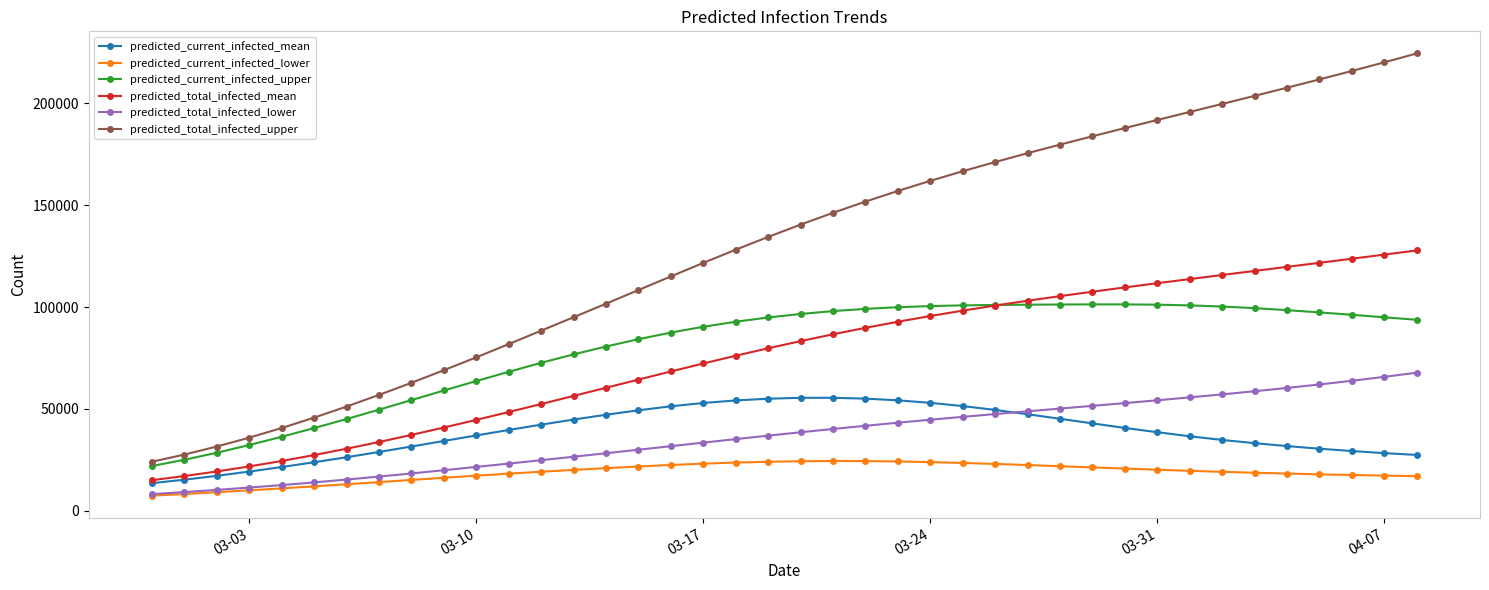

True or false: predicted_current_infected_lower and predicted_total_infected_mean cross at least once.

False